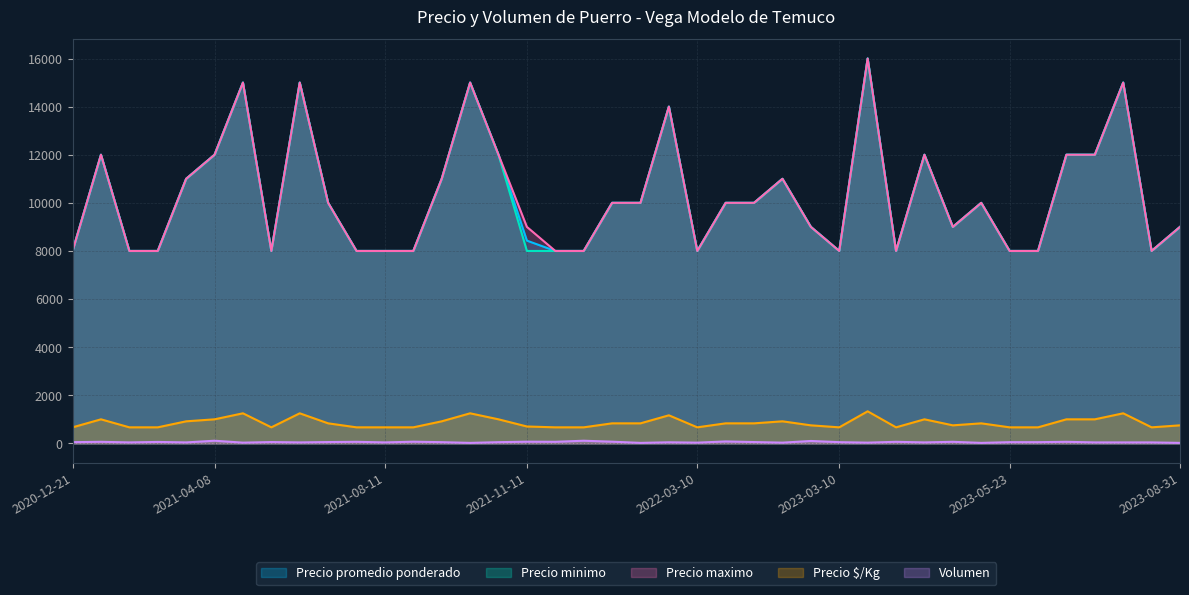

Rank the categories by Precio $/Kg value from lowest to highest.

2020-12-21, 2021-01-26, 2021-03-04, 2021-05-14, 2021-08-04, 2021-08-11, 2021-08-30, 2021-11-12, 2021-11-15, 2022-03-10, 2023-03-10, 2023-04-13, 2023-05-23, 2023-06-02, 2023-08-25, 2021-11-11, 2023-01-06, 2023-04-24, 2023-08-31, 2021-07-09, 2021-11-23, 2022-01-21, 2022-04-11, 2022-09-23, 2023-04-25, 2021-03-17, 2021-09-10, 2022-10-03, 2021-01-14, 2021-04-08, 2021-09-24, 2023-04-18, 2023-06-08, 2023-06-19, 2022-02-17, 2021-04-27, 2021-05-17, 2021-09-23, 2023-07-19, 2023-04-06